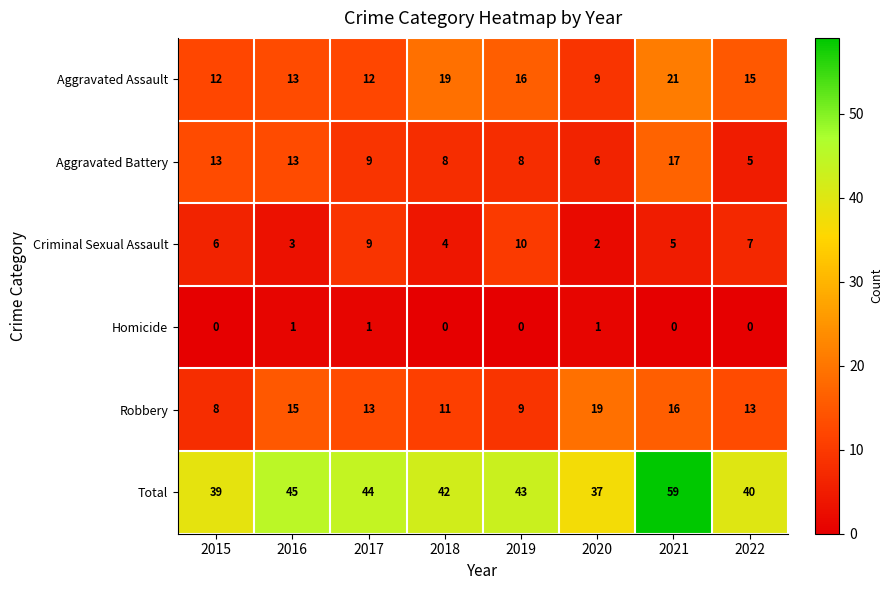

Which category has the highest value across all series?

2021